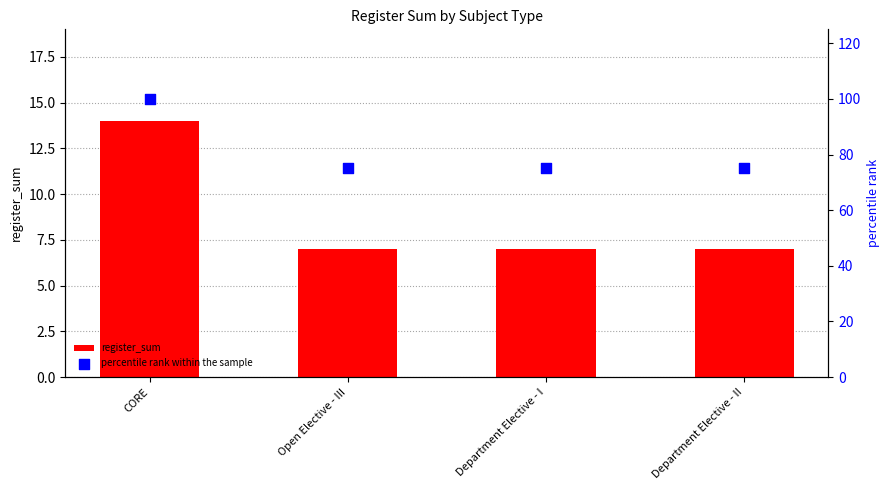

What are all the series names shown in the legend?

register_sum, percentile rank within the sample